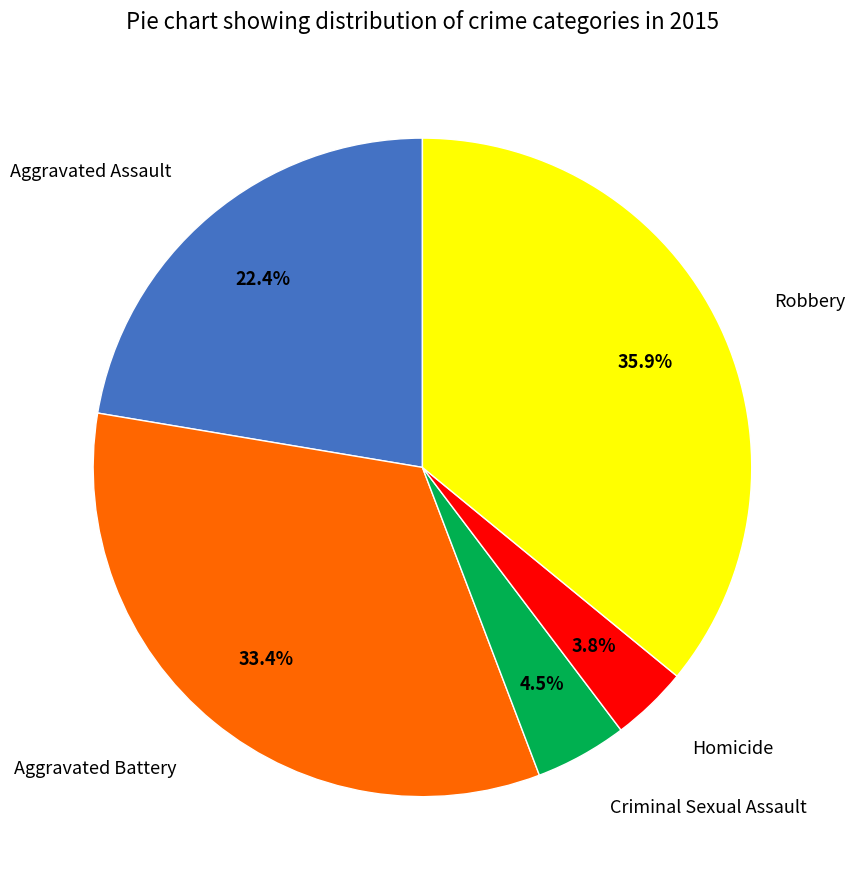

The Criminal Sexual Assault slice represents 19% of the pie. True or false?

False